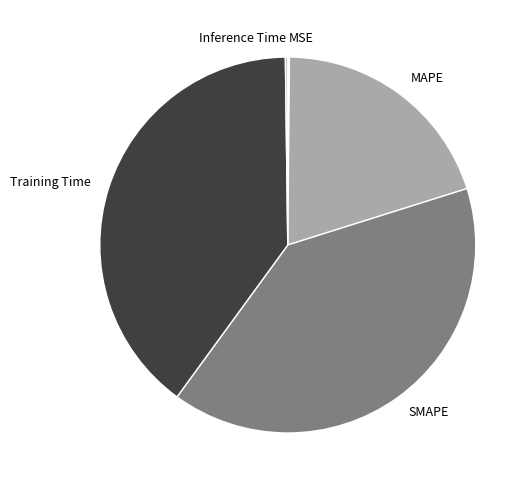

Does any single category account for the majority?

No